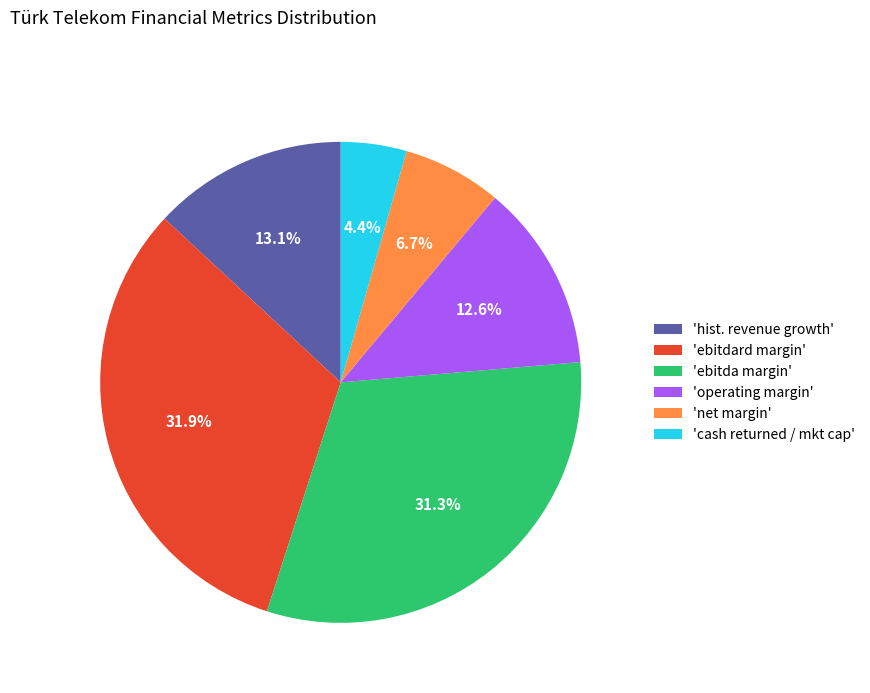

Rank the categories by value from highest to lowest.

'ebitdard margin', 'ebitda margin', 'hist. revenue growth', 'operating margin', 'net margin', 'cash returned / mkt cap'